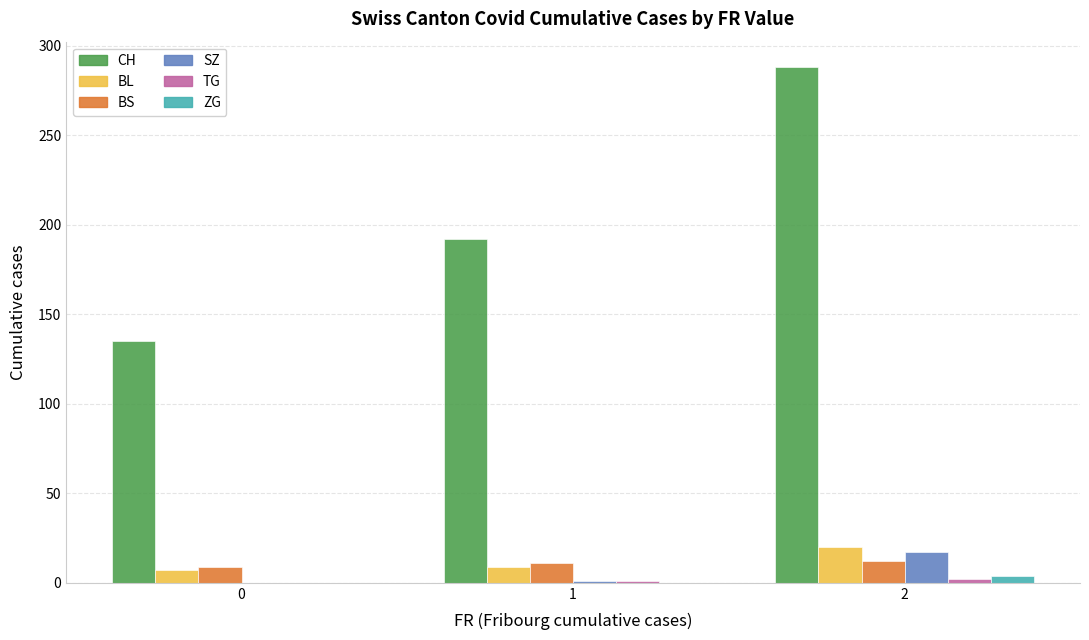

Which series has the largest total across all categories?

CH